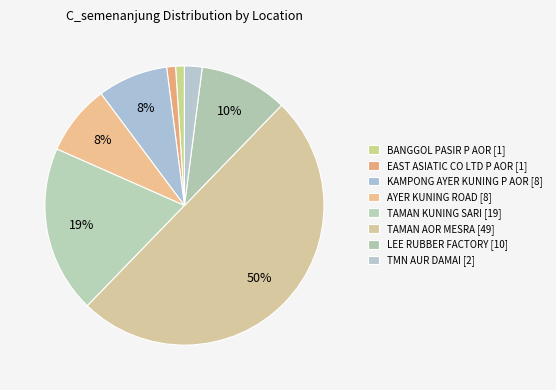

Count the number of slices in the pie.

8